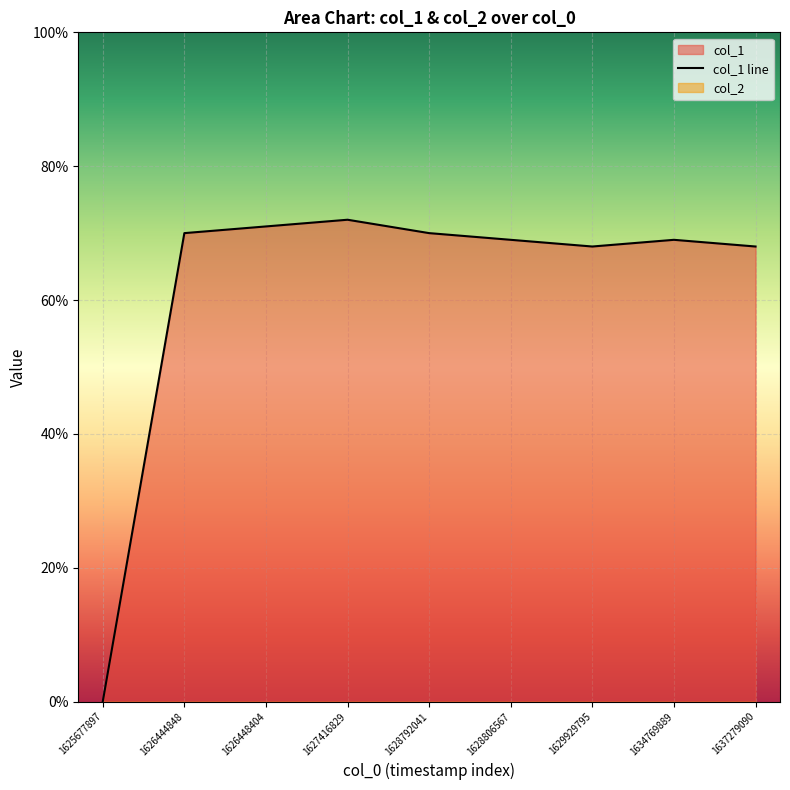

What is the sum of all values?

557